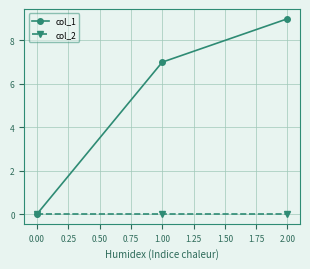

What are all the series names shown in the legend?

col_1, col_2